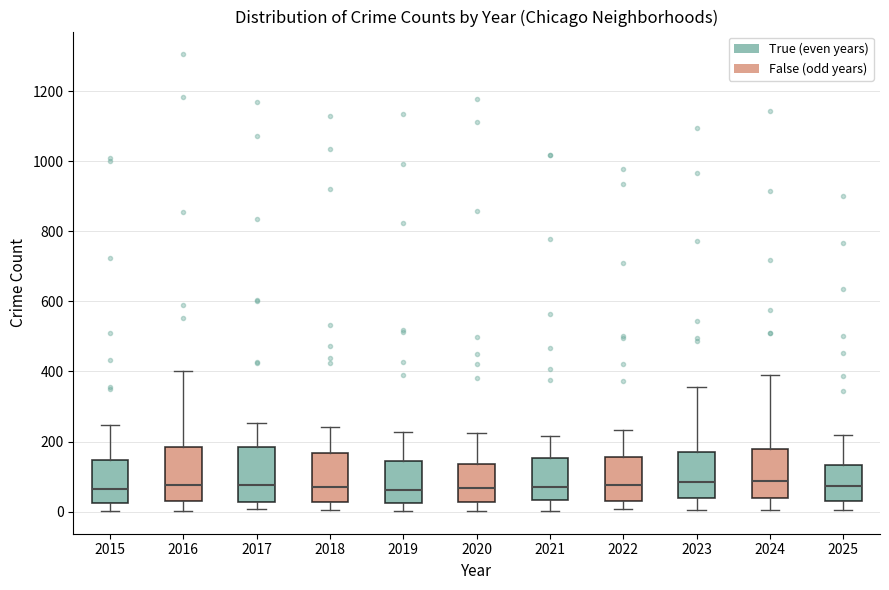

Reading left to right, transcribe this box plot: for each box, give where its median line is, the range the box spans, and where its two whiskers end, as read against the y-axis. The values are not printed on the chart, so give them approximately, as read against the axis.

2015: median 60, box 20 to 140, whiskers 0 to 240
2016: median 80, box 40 to 180, whiskers 0 to 400
2017: median 80, box 20 to 180, whiskers 0 to 260
2018: median 80, box 20 to 160, whiskers 0 to 240
2019: median 60, box 20 to 140, whiskers 0 to 220
2020: median 60, box 20 to 140, whiskers 0 to 220
2021: median 60, box 40 to 160, whiskers 0 to 220
2022: median 80, box 40 to 160, whiskers 0 to 240
2023: median 80, box 40 to 160, whiskers 0 to 360
2024: median 80, box 40 to 180, whiskers 0 to 380
2025: median 80, box 20 to 140, whiskers 0 to 220